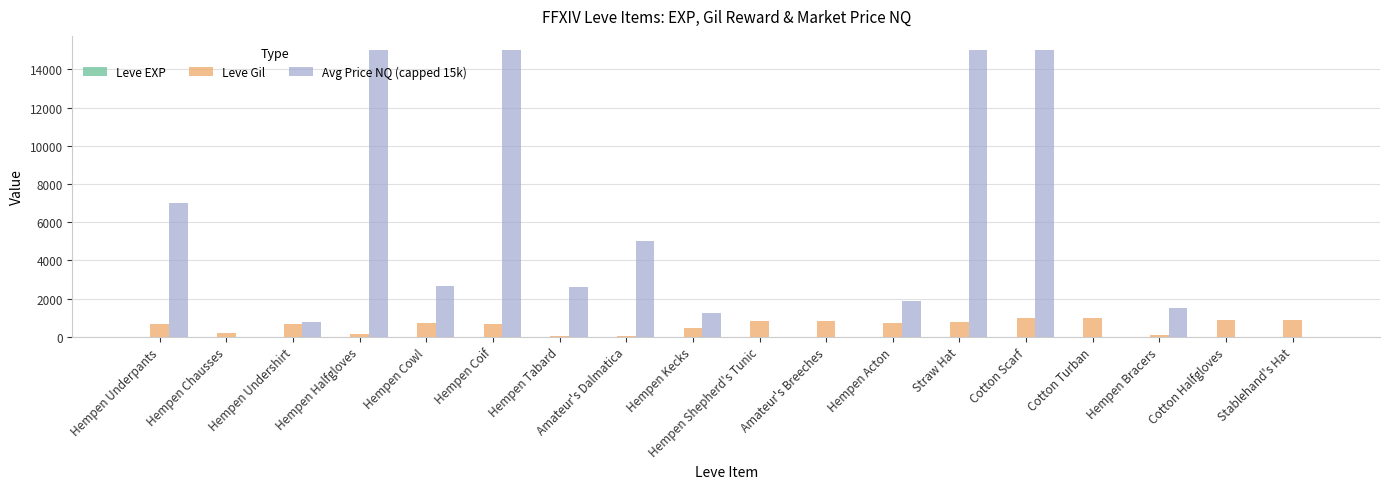

How many groups of bars are there?

18